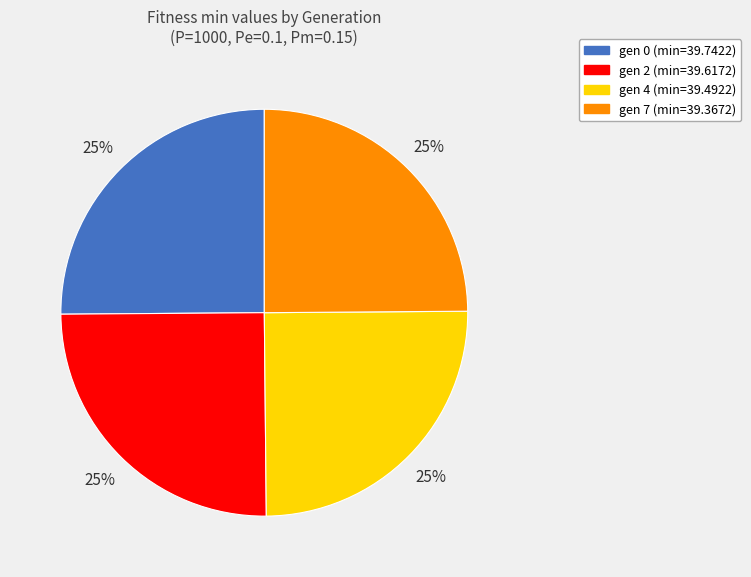

Approximately how many times larger is the value at gen 2 compared to gen 0?

1.0